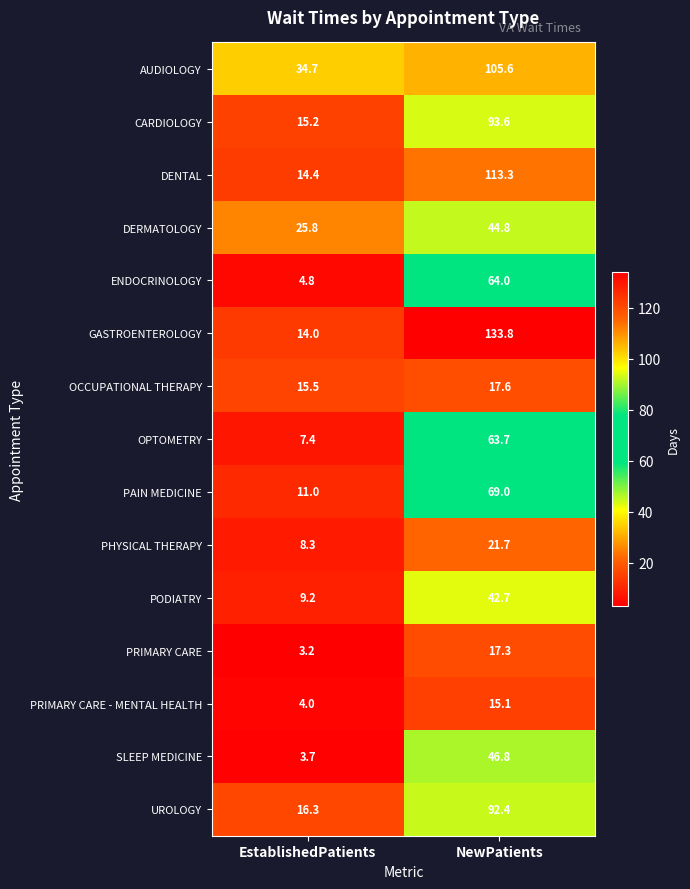

What is the sum of all ENDOCRINOLOGY values?

68.8